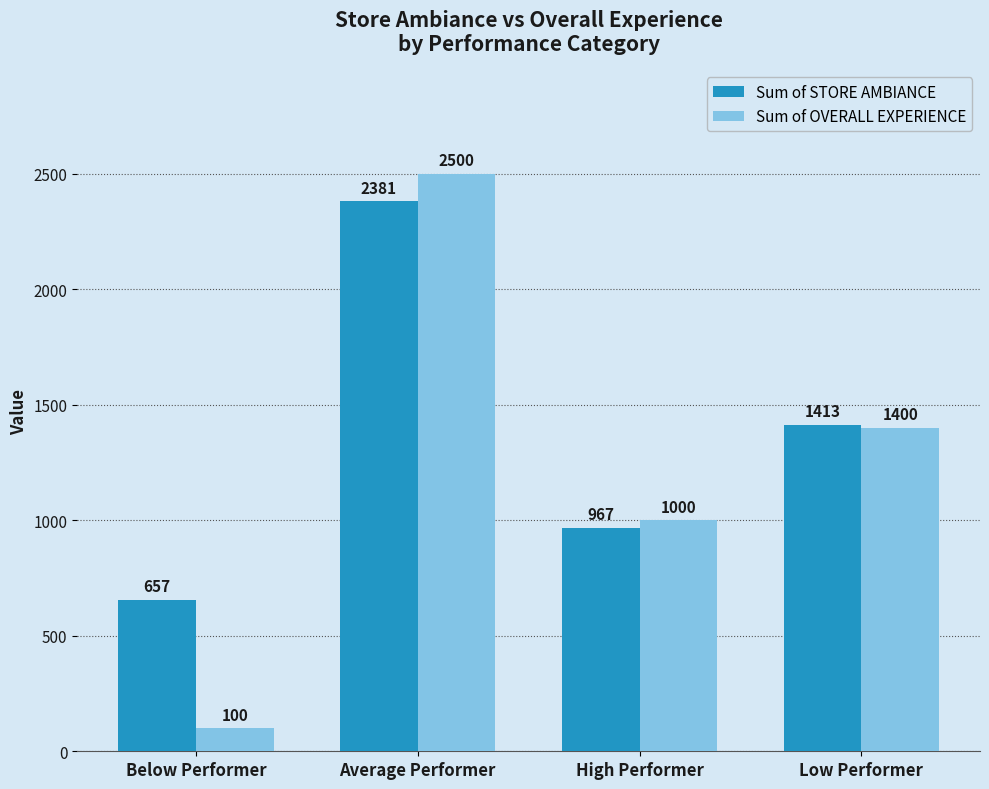

What is the highest value of the Sum of STORE AMBIANCE series?

2381